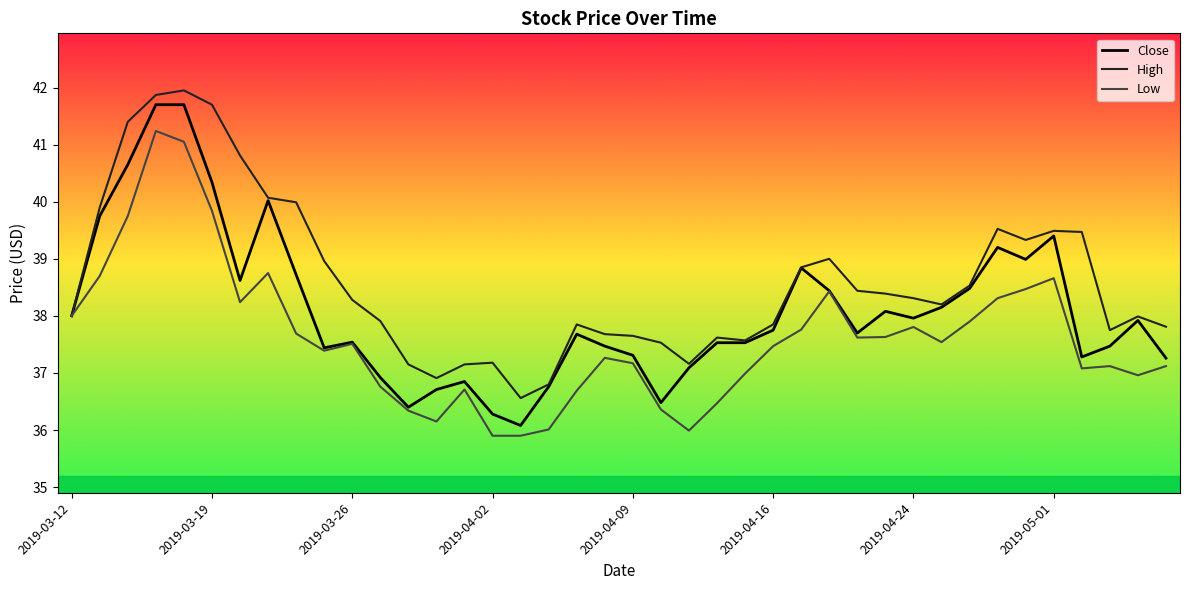

Which series has the largest total across all categories?

High